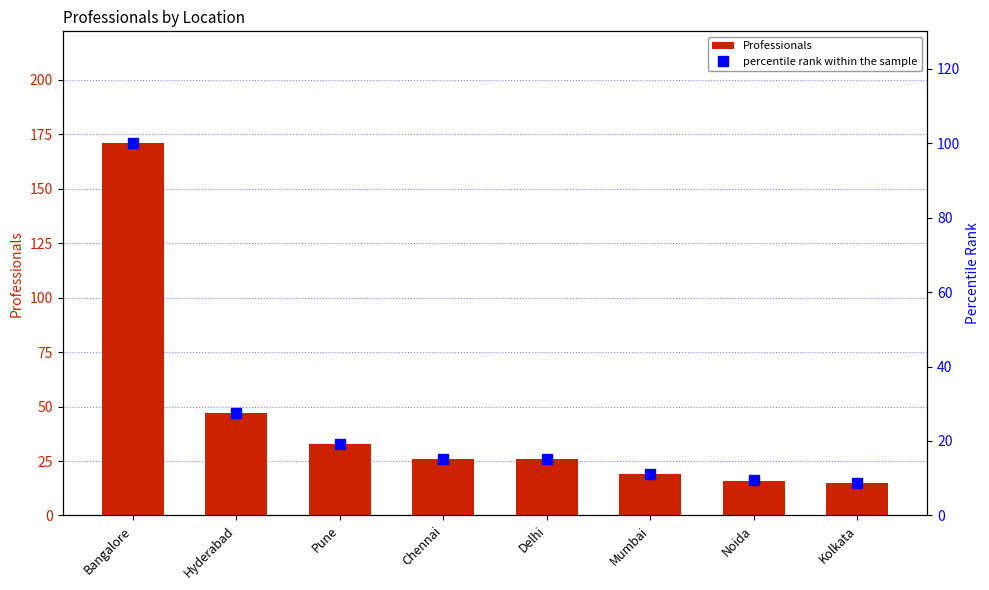

How many data points in Professionals are above 26?

3